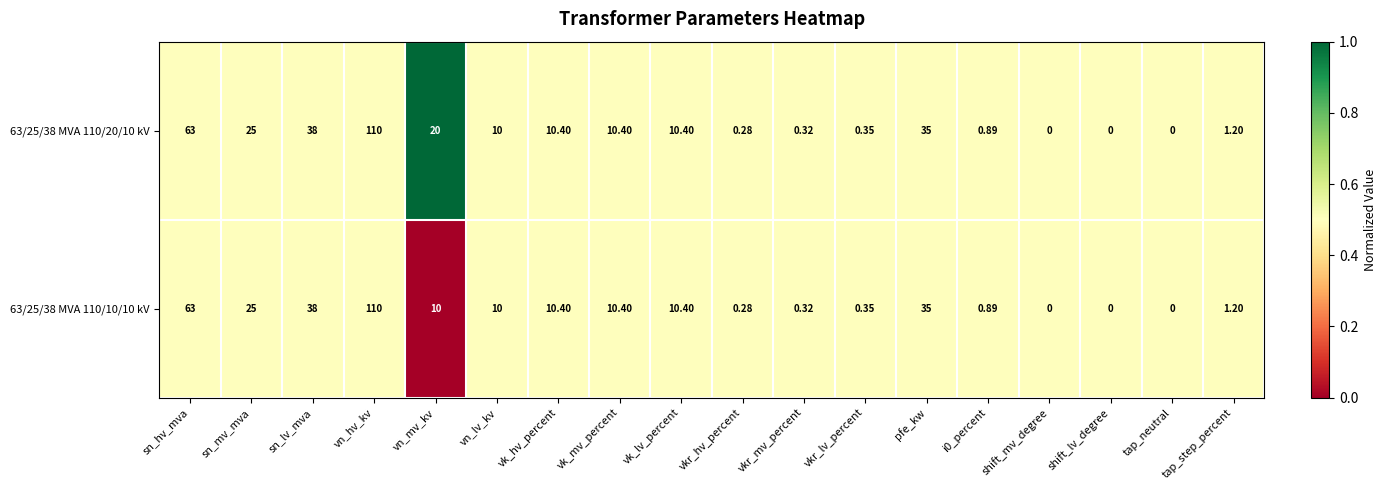

Is the value of 63/25/38 MVA 110/10/10 kV at shift_lv_degree greater than the value of 63/25/38 MVA 110/20/10 kV at sn_mv_mva?

No